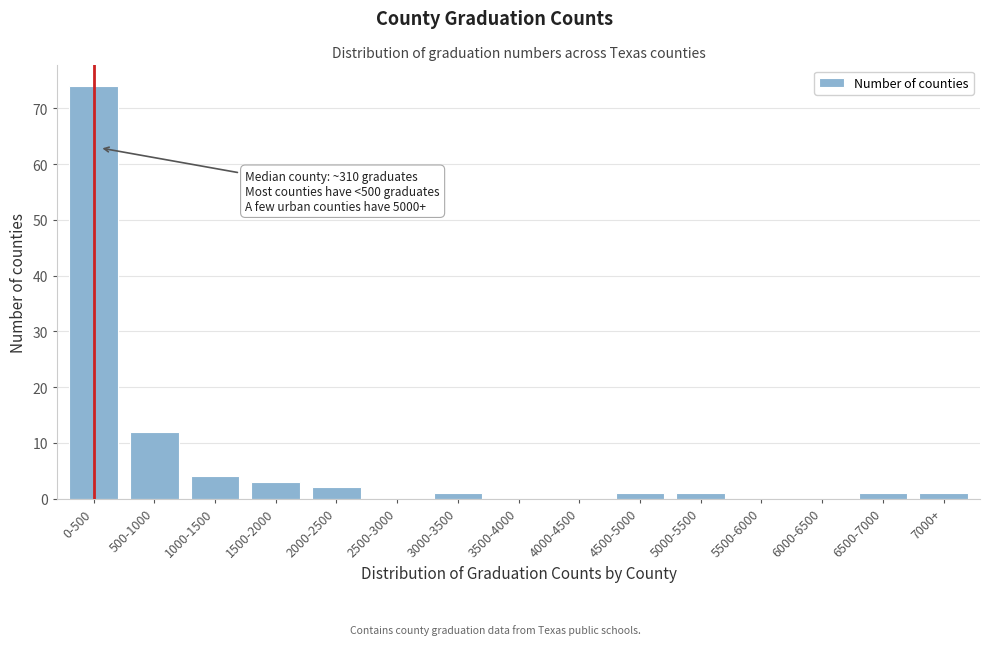

Reading right to left, extract all data points from this chart.

7000+=1	6500-7000=1	6000-6500=0	5500-6000=0	5000-5500=1	4500-5000=1	4000-4500=0	3500-4000=0	3000-3500=1	2500-3000=0	2000-2500=2	1500-2000=3	1000-1500=4	500-1000=12	0-500=74